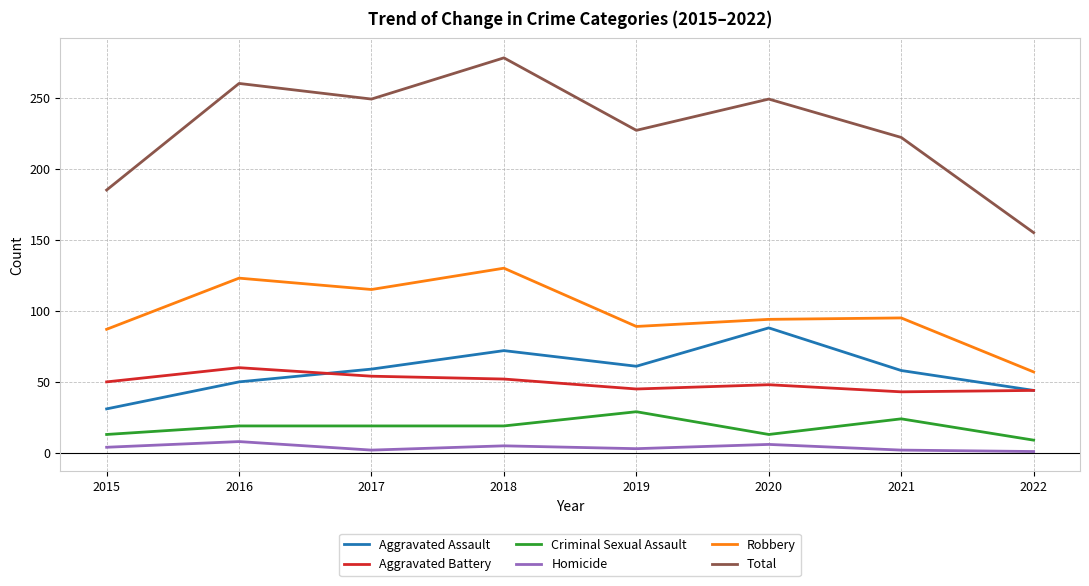

At how many categories does at least one series exceed 116?

8